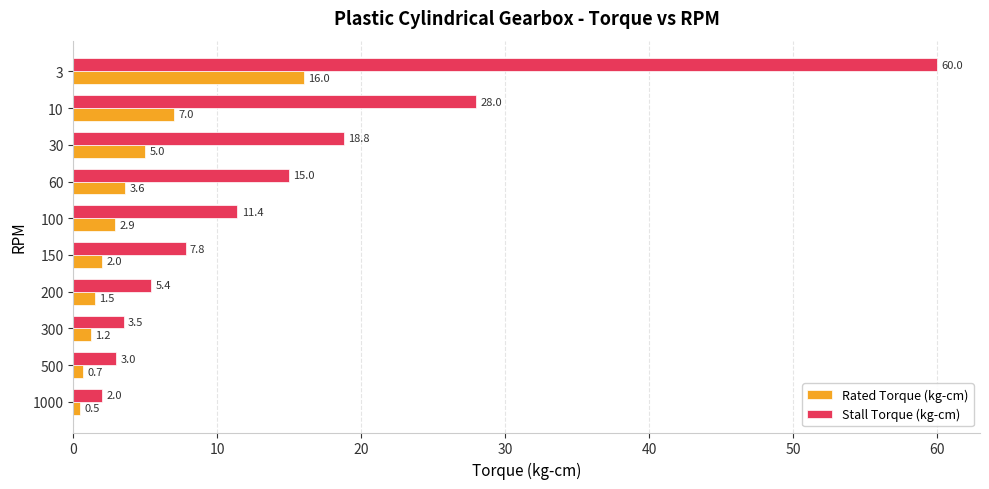

Which series has the largest total across all categories?

Stall Torque (kg-cm)